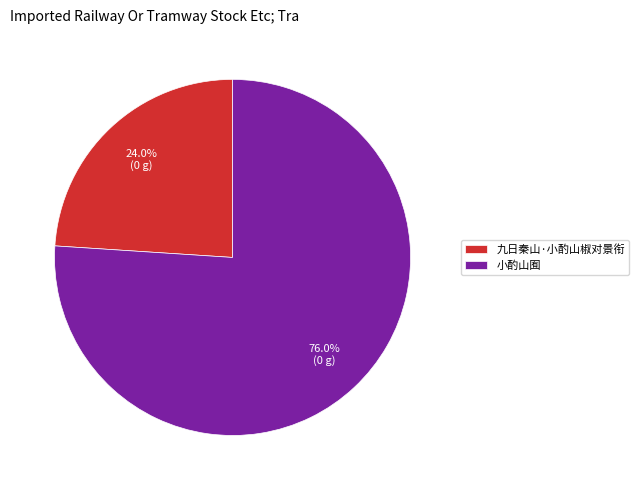

Is it true that 小酌山囿 is 87% of the pie?

False